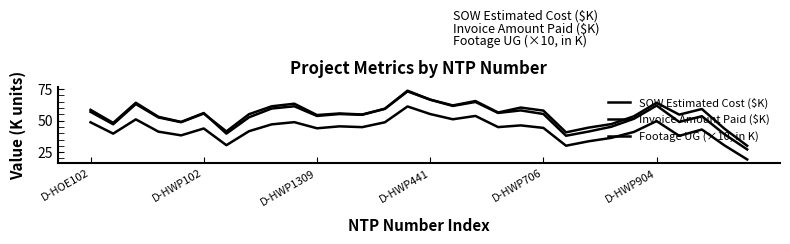

Does the chart display data point markers on the line(s)?

No